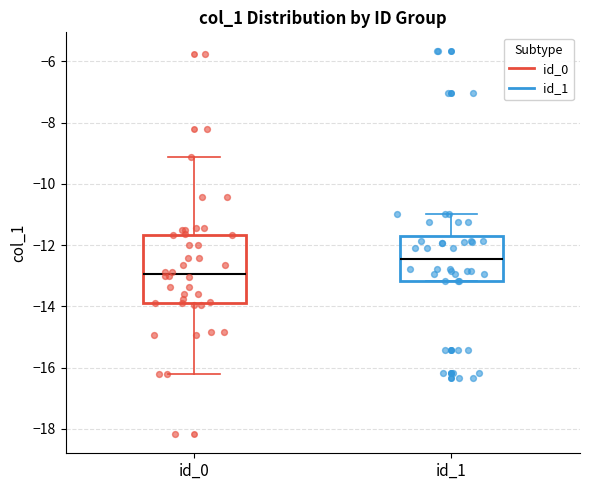

Which box's median line is the lowest?

id_0